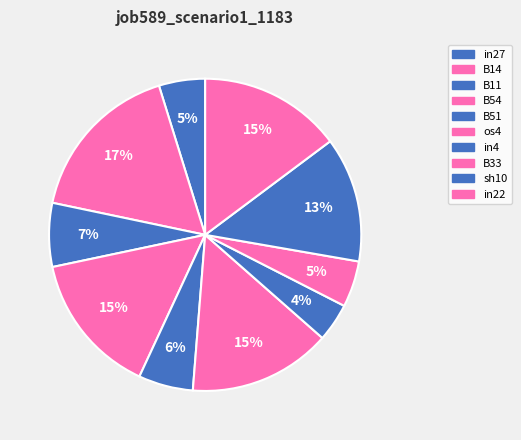

Is it true that B54 is 15% of the pie?

True